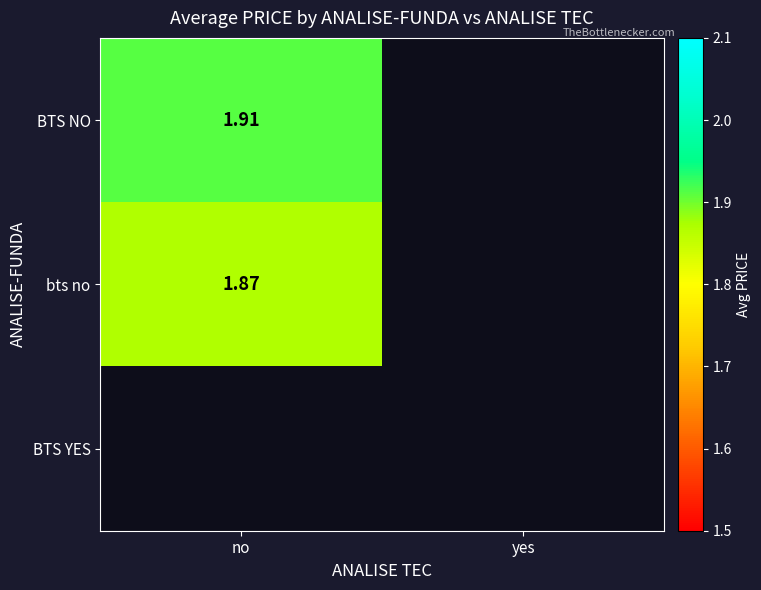

List the labels in order of BTS YES value, smallest first.

no, yes